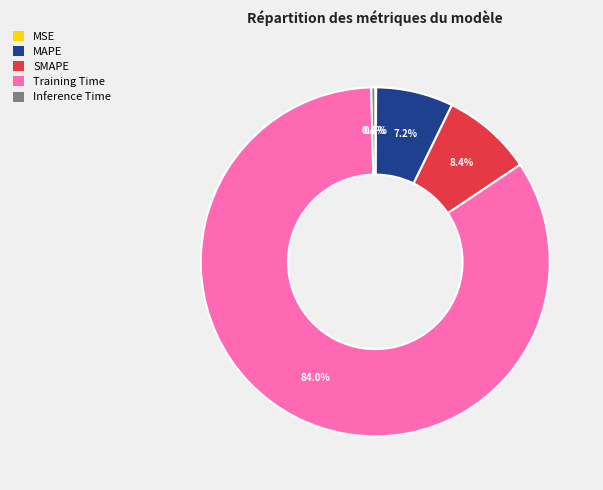

What percentage is the SMAPE slice, to the nearest percent?

8%